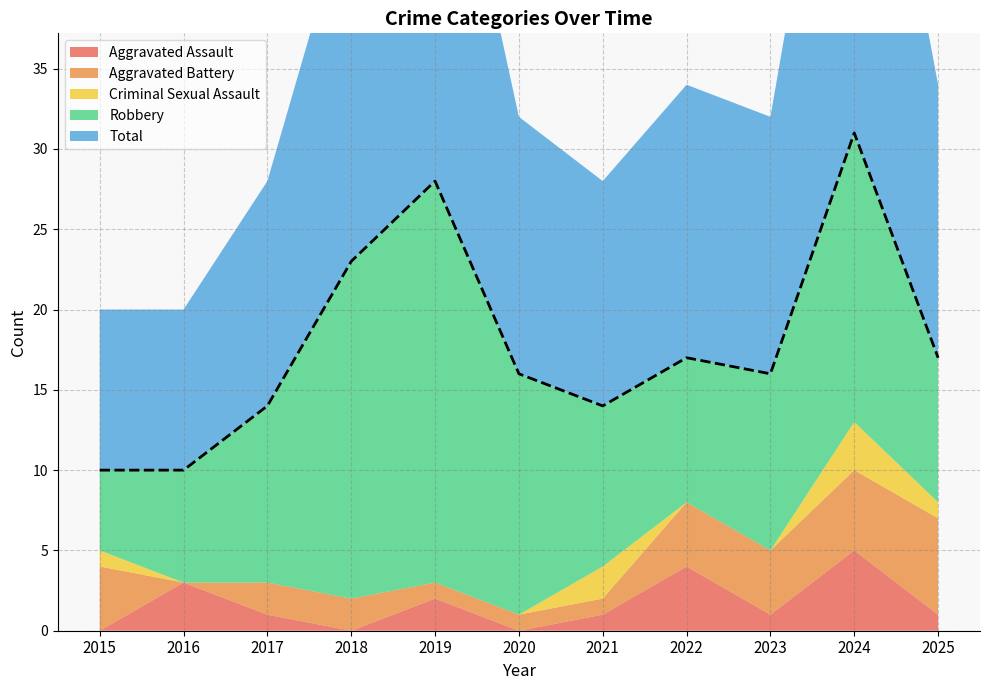

What is the greatest value displayed?

31